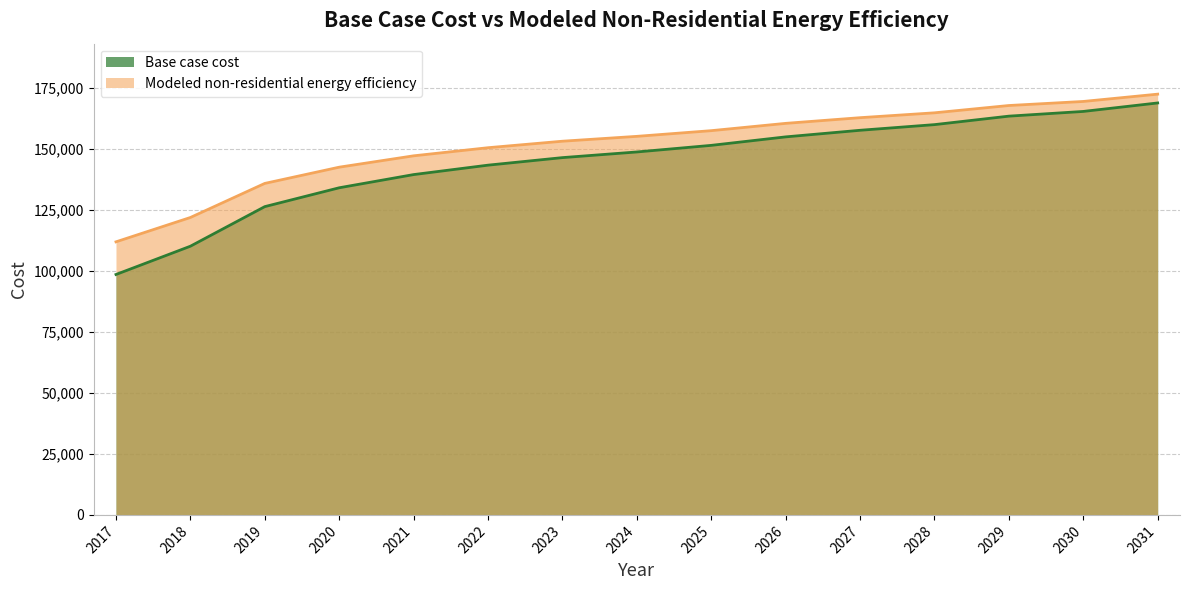

Rank the categories by Modeled non-residential energy efficiency value from lowest to highest.

2017, 2018, 2019, 2020, 2021, 2022, 2023, 2024, 2025, 2026, 2027, 2028, 2029, 2030, 2031